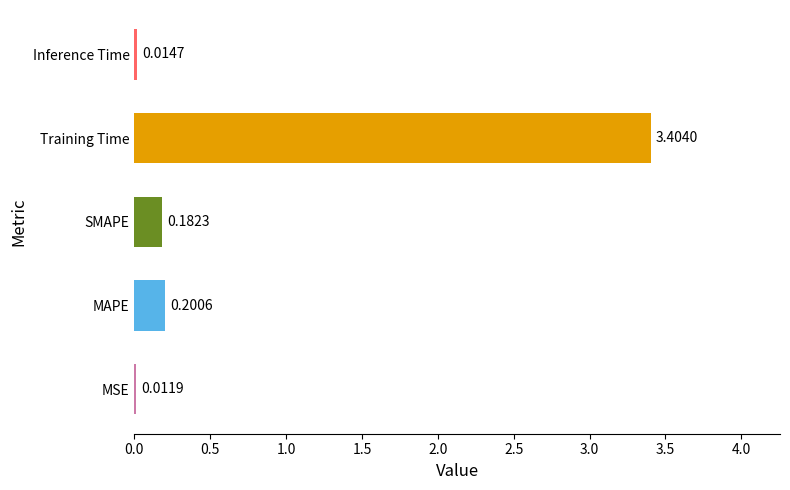

Where is the data nearest to the value 1?

MAPE